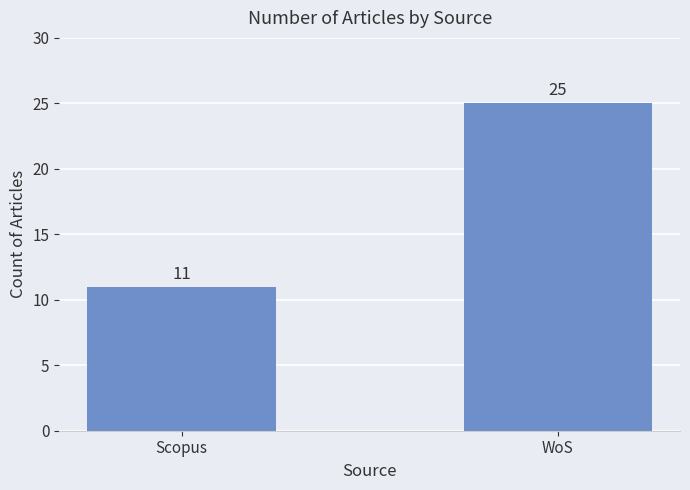

Rank the categories by value from highest to lowest.

WoS, Scopus